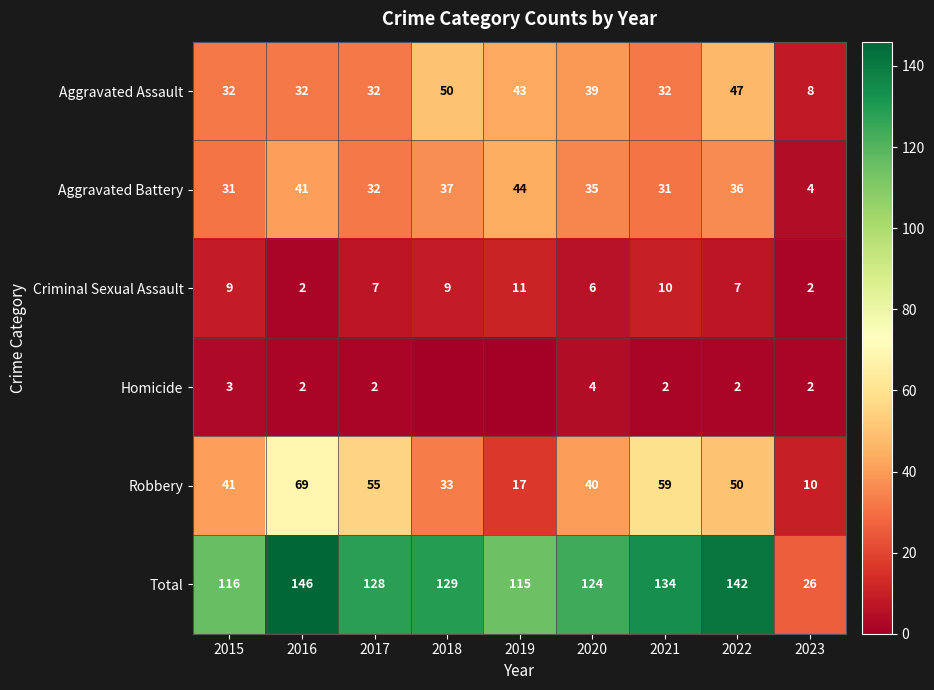

What is the difference between the highest and lowest values at 2022?

140